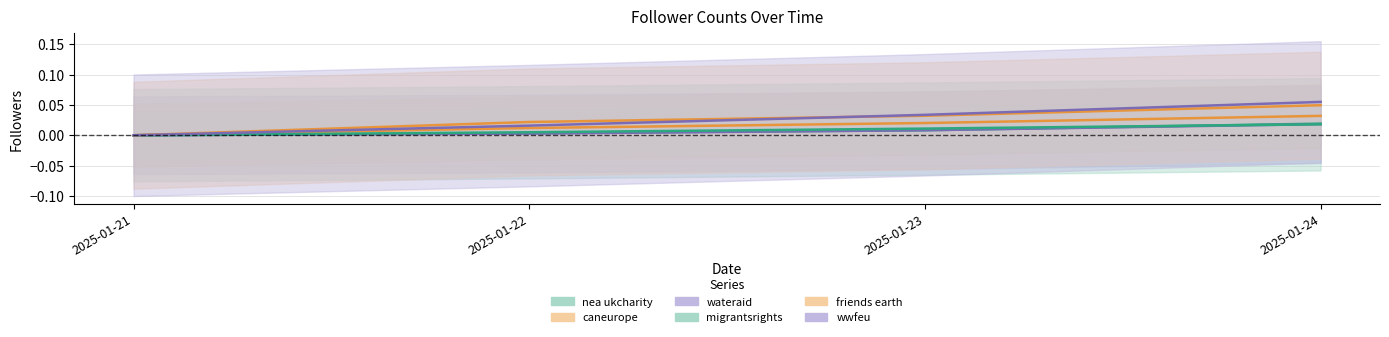

The value of friends-earth.bsky.social at 2025-01-21 is 0.0. True or false?

True